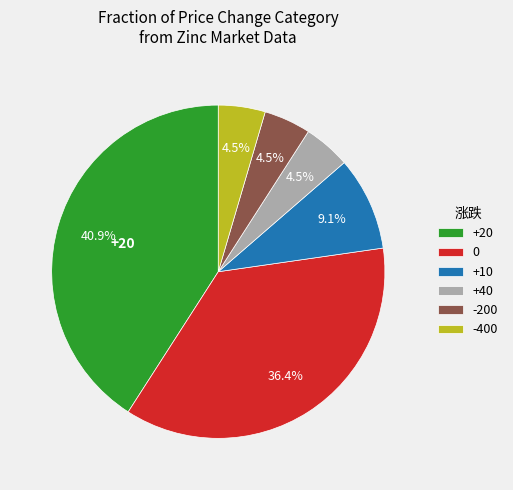

Count the number of slices in the pie.

6